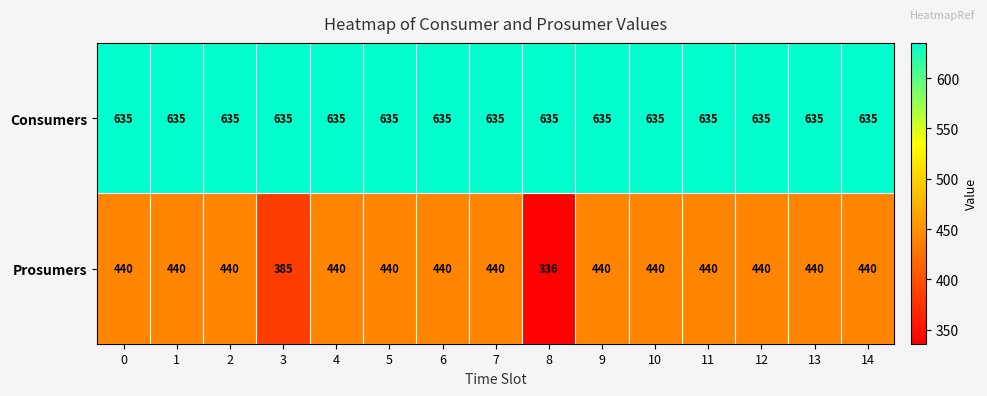

Reading right to left, extract all data points from this chart.

Consumers: 635	635	635	635	635	635	635	635	635	635	635	635	635	635	635
Prosumers: 440	440	440	440	440	440	336	440	440	440	440	385	440	440	440